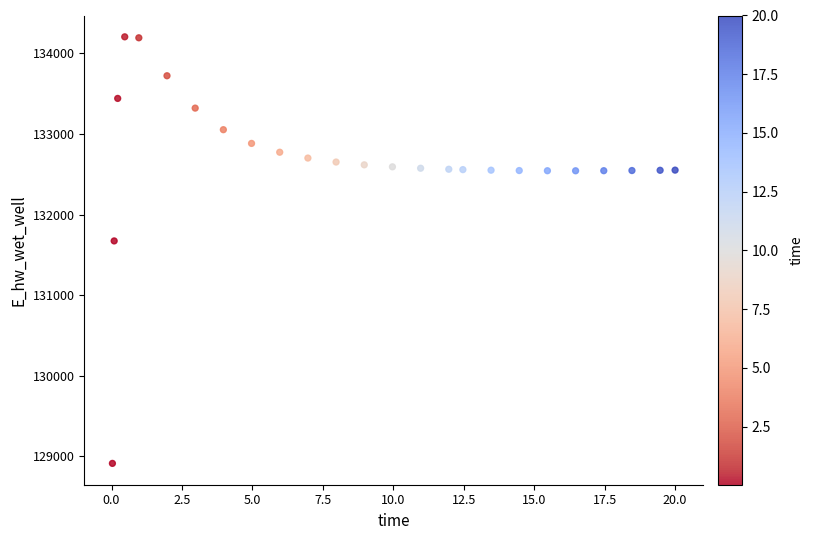

What Y value in the scatter plot is closest to 131559?

131673.7